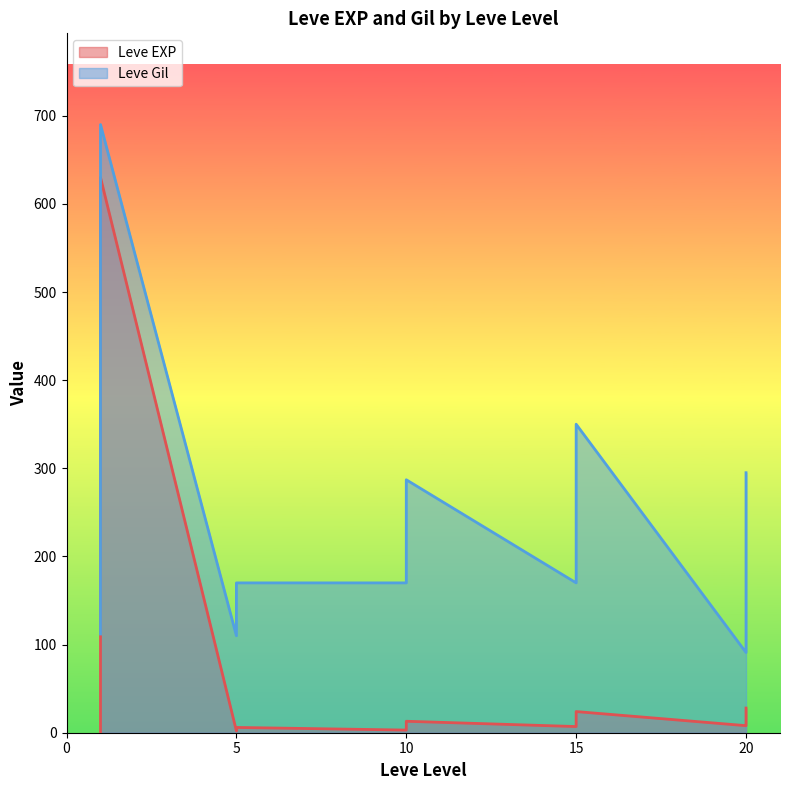

Rank the series by their average value, from highest to lowest.

Leve Gil, Leve EXP